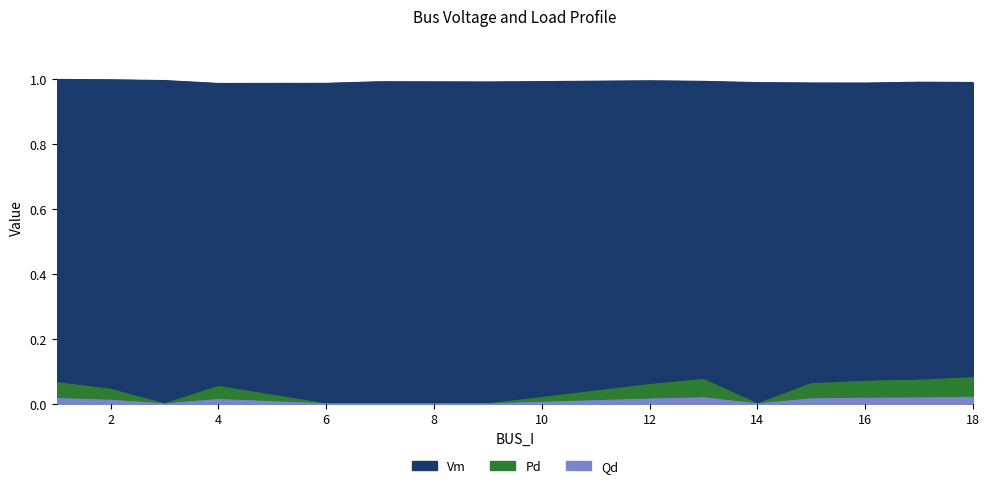

What is the total value across all series at 2?

1.1